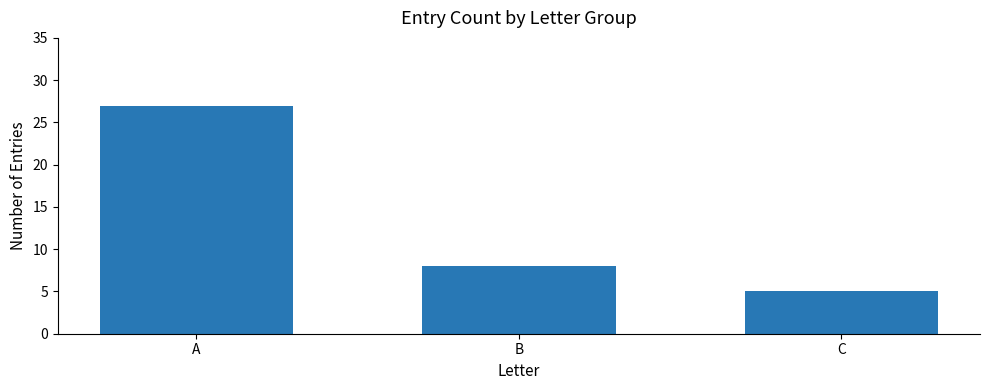

What is the sum of the values at C and A?

32